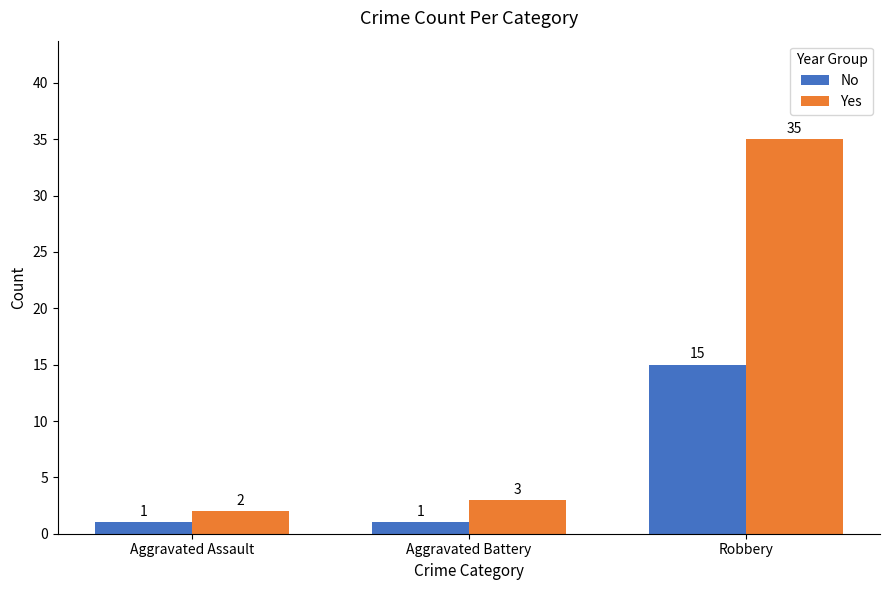

How many values in the Yes series are below 3?

1